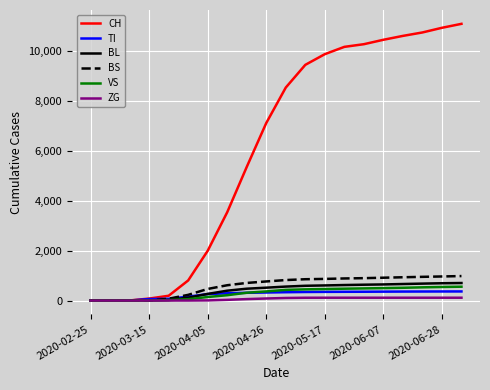

What is the greatest value displayed?

11102